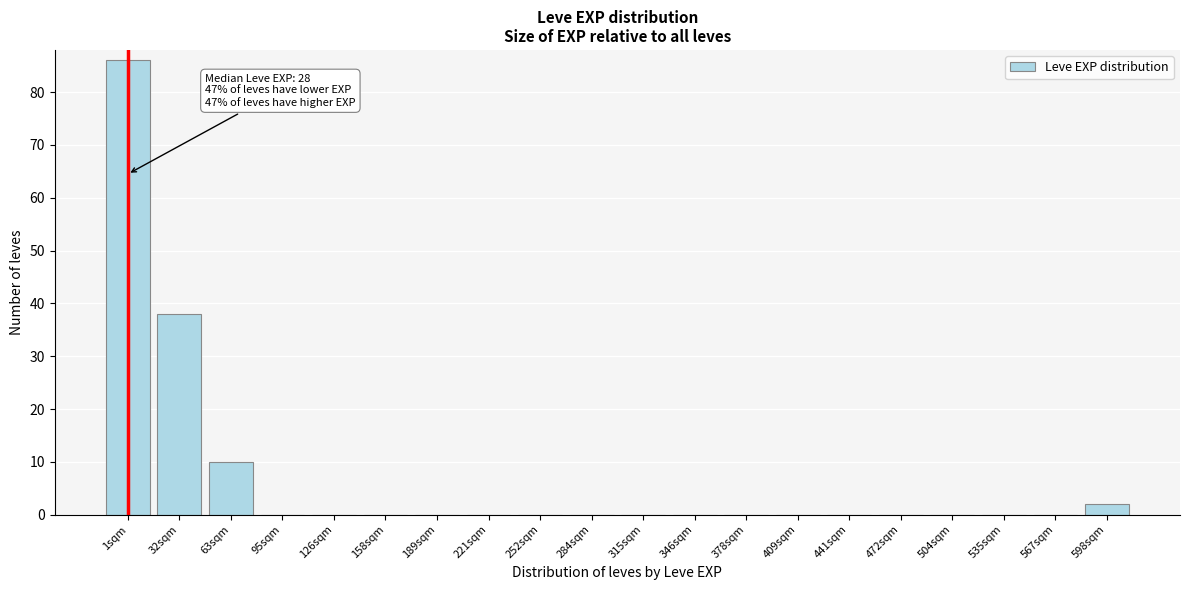

Reading left to right, list all the values displayed in this chart.

1sqm=86	32sqm=38	63sqm=10	95sqm=0	126sqm=0	158sqm=0	189sqm=0	221sqm=0	252sqm=0	284sqm=0	315sqm=0	346sqm=0	378sqm=0	409sqm=0	441sqm=0	472sqm=0	504sqm=0	535sqm=0	567sqm=0	598sqm=2